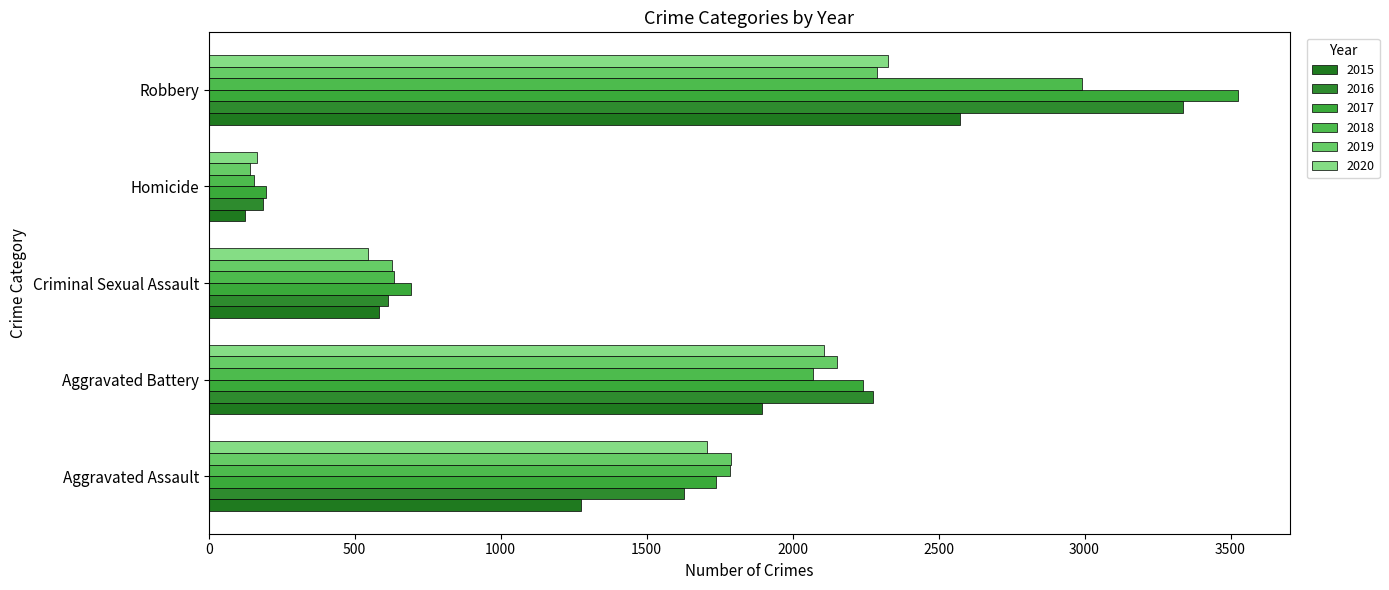

How many values in the 2020 series are below 1706?

2